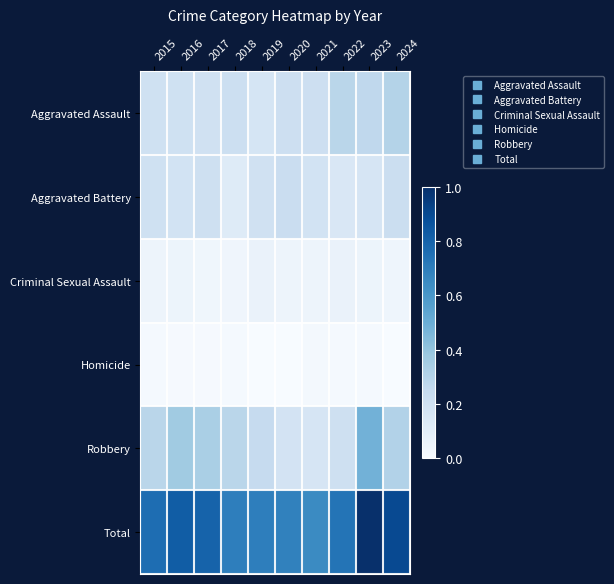

How many series are shown in this chart?

6